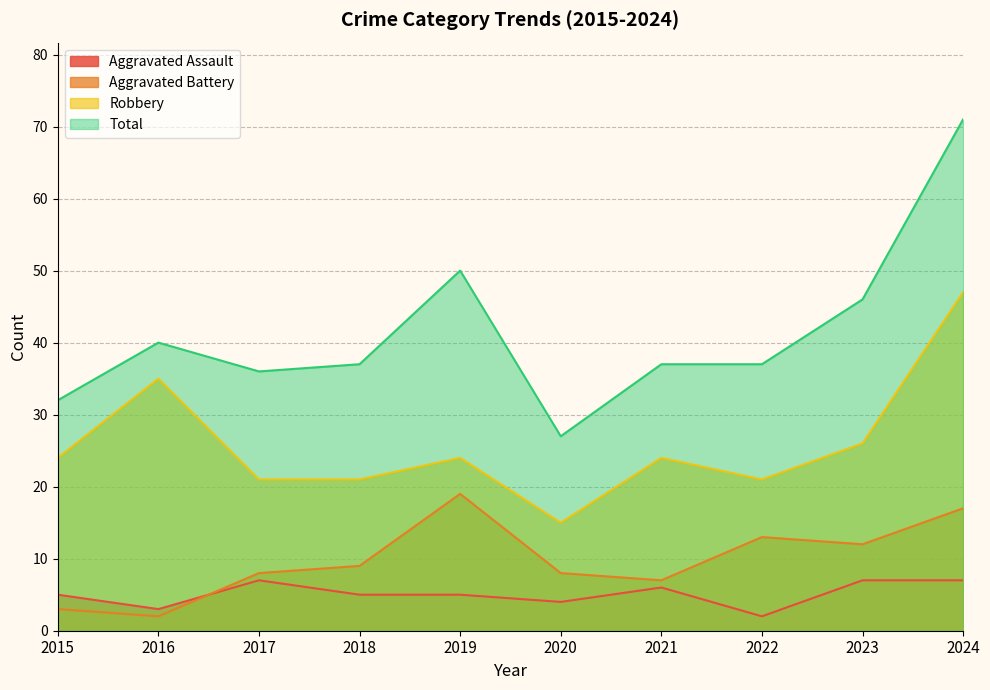

Rank the categories by Total value from highest to lowest.

2024, 2019, 2023, 2016, 2018, 2021, 2022, 2017, 2015, 2020